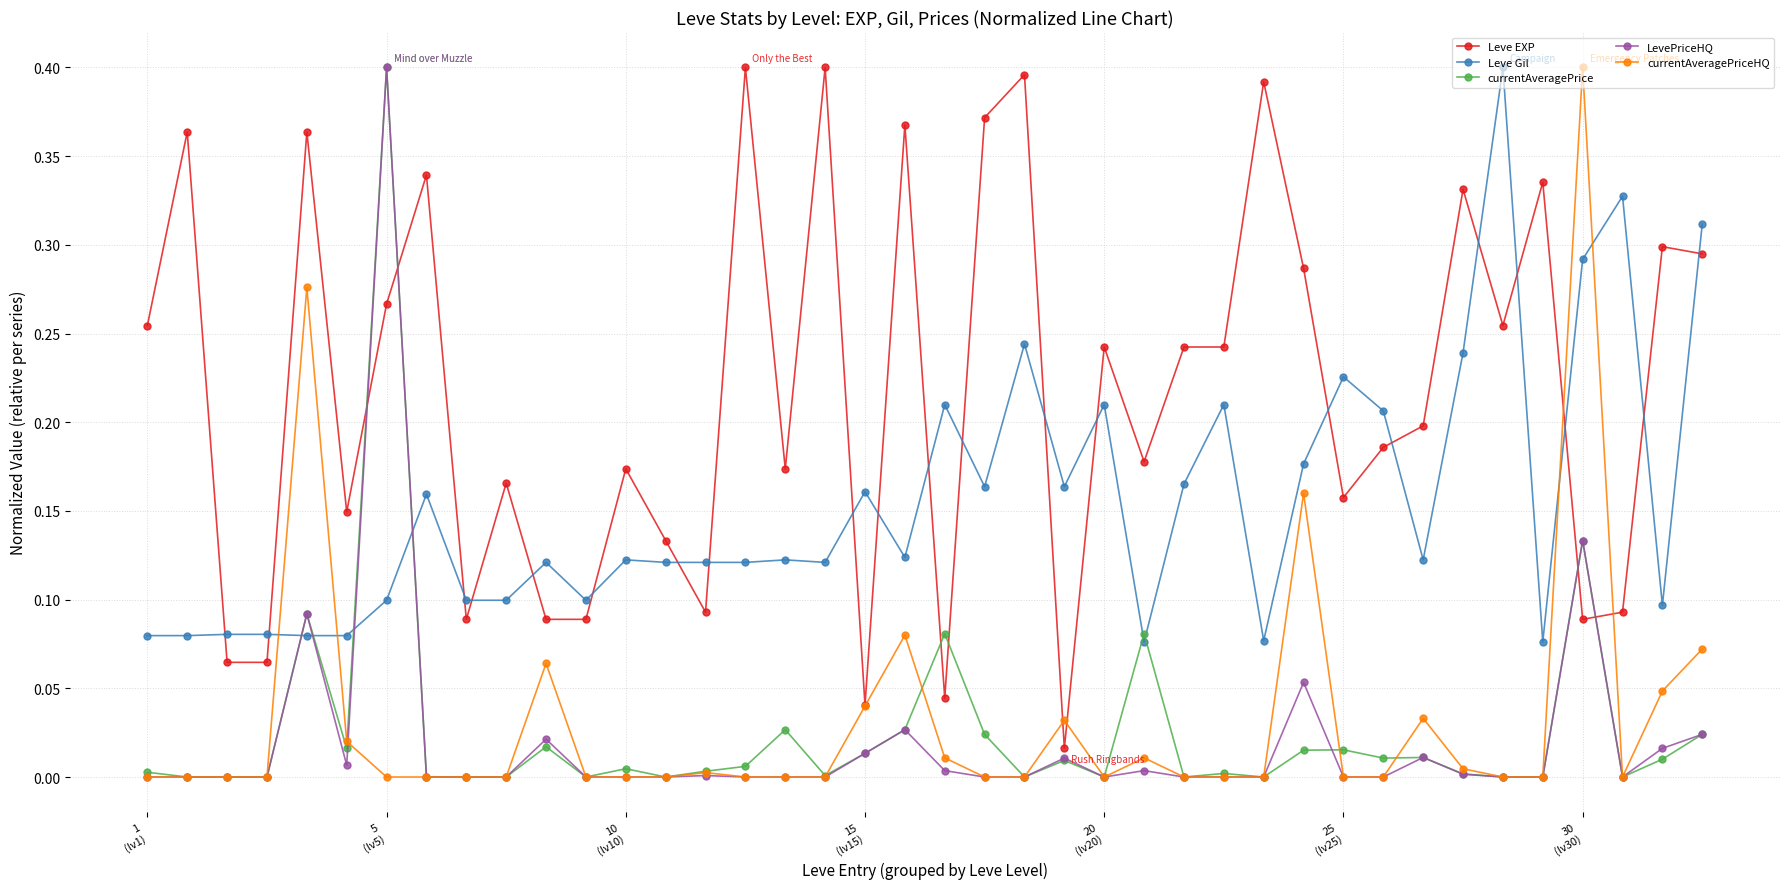

Which series has the largest total across all categories?

Leve EXP